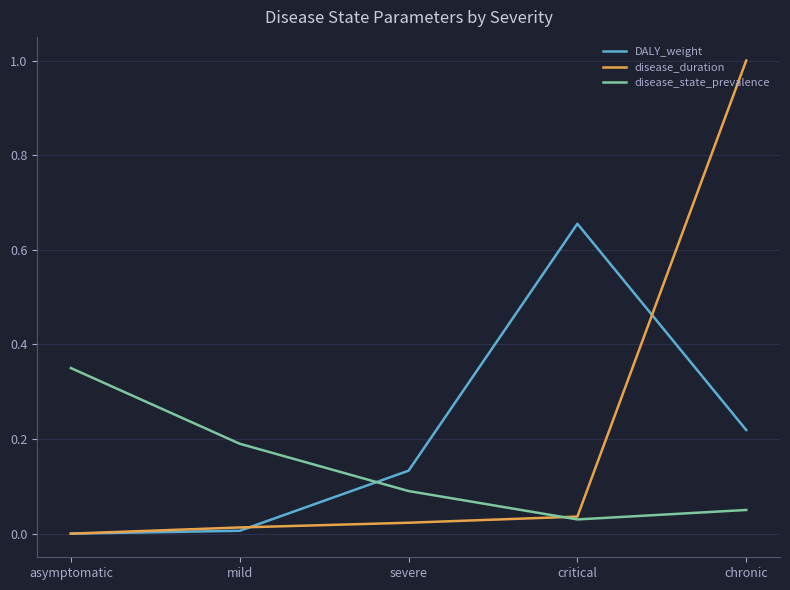

True or false: DALY_weight has a value of 0.0 at severe.

False